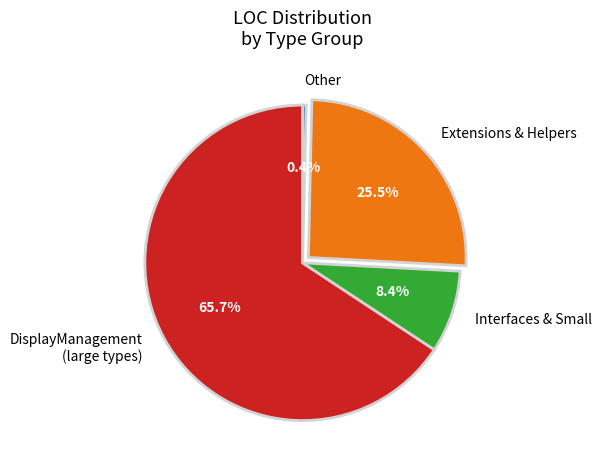

Does any single category account for the majority?

Yes